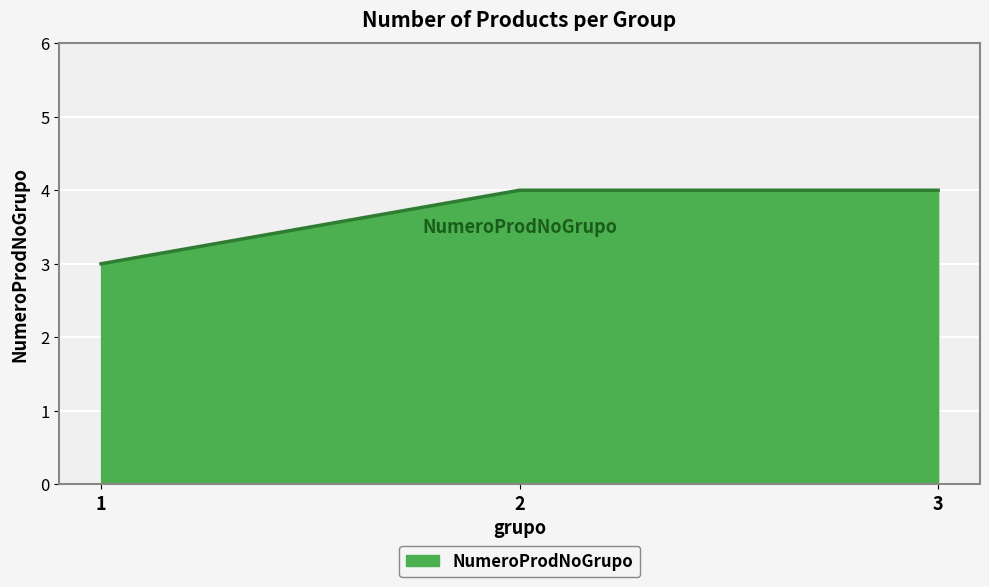

Reading left to right, list all the values displayed in this chart.

1=3	2=4	3=4